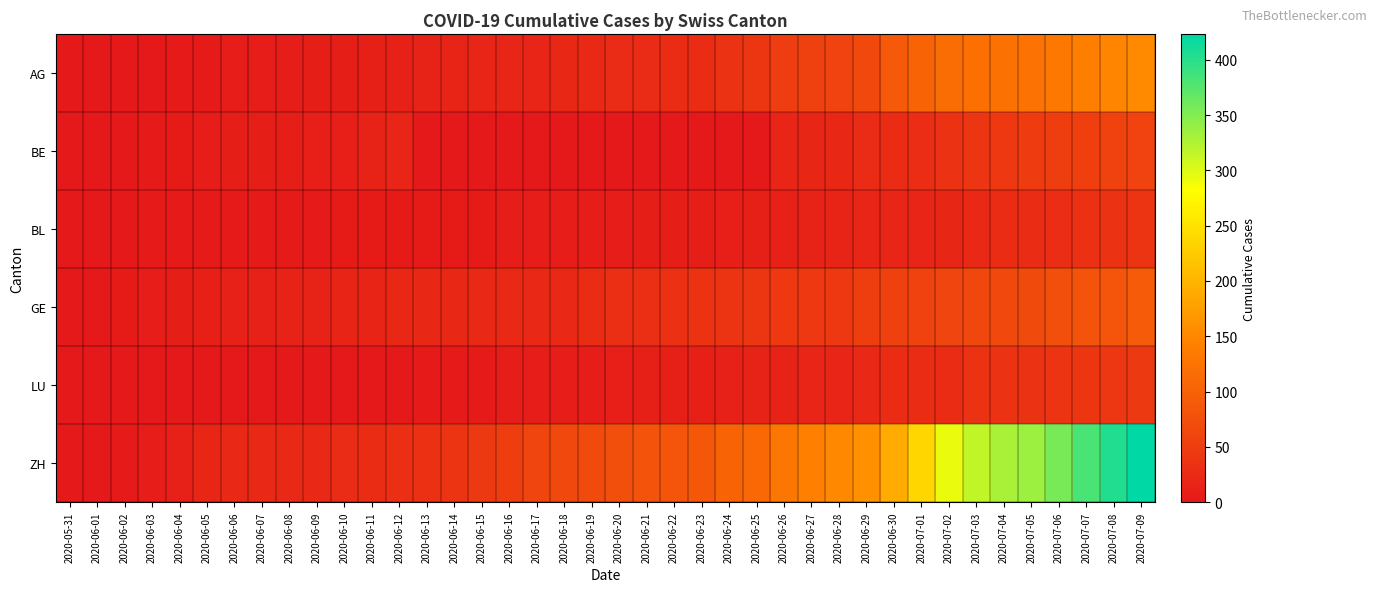

Which series changed the most between 2020-06-09 and 2020-06-14?

ZH